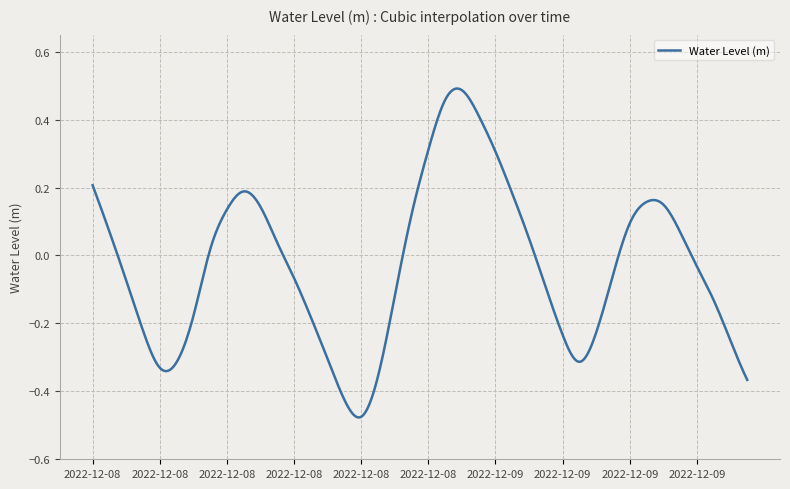

What is the difference between the maximum and minimum values?

1.0